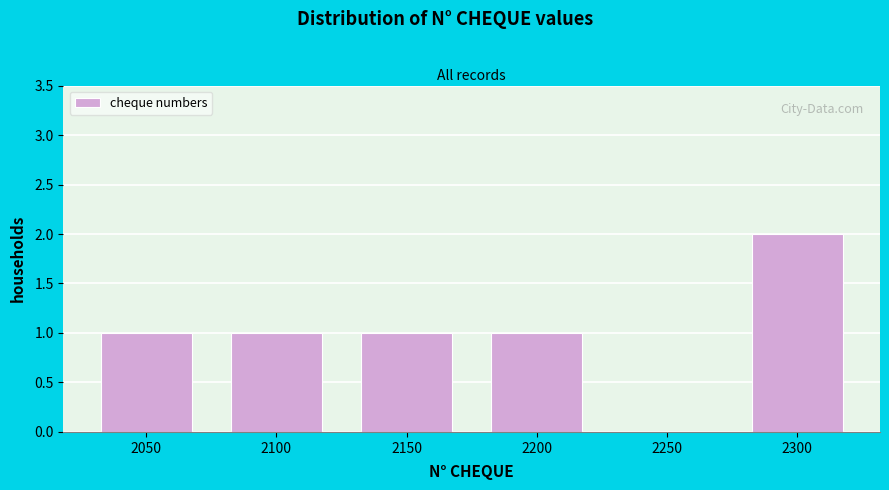

Reading right to left, what are all the values shown in this chart?

2300=2	2250=0	2200=1	2150=1	2100=1	2050=1